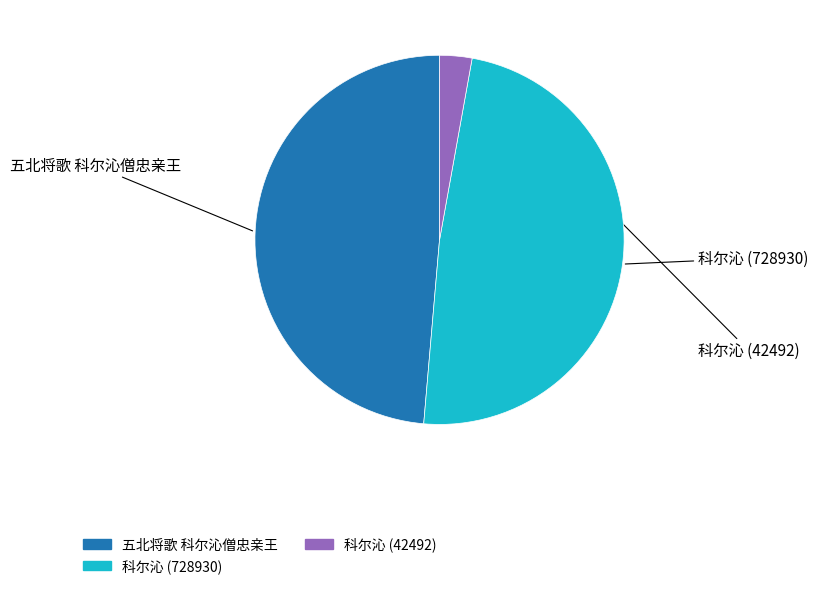

Does any single category account for the majority?

No